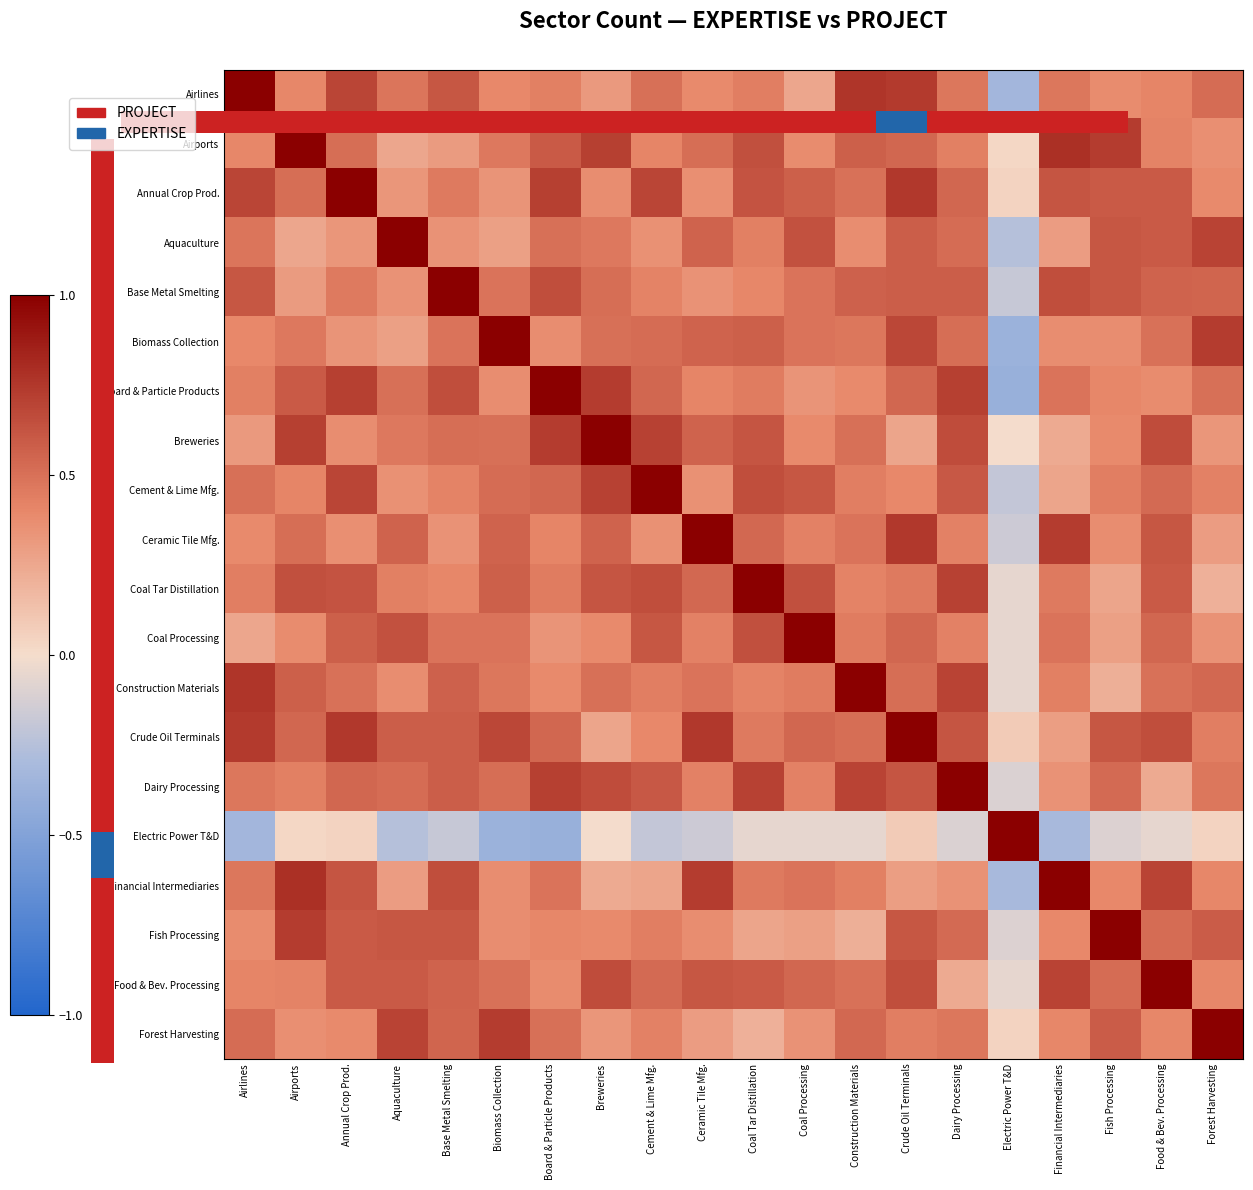

True or false: Electric Power T&D has a value of -0.3 at Financial Intermediaries.

True